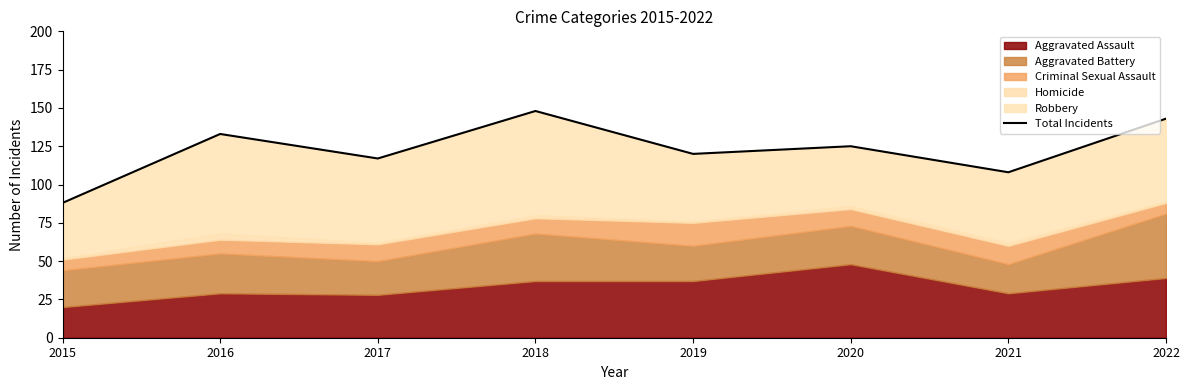

Reading right to left, what are all the values shown in this chart?

143	108	125	120	148	117	133	88